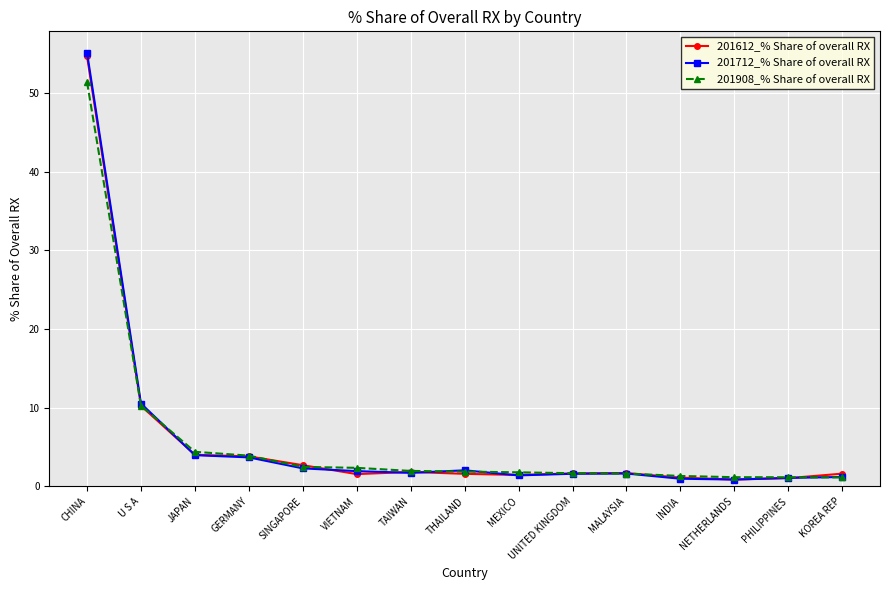

What is the value of the 201612_% Share of overall RX point at the 1st from the left?

54.7